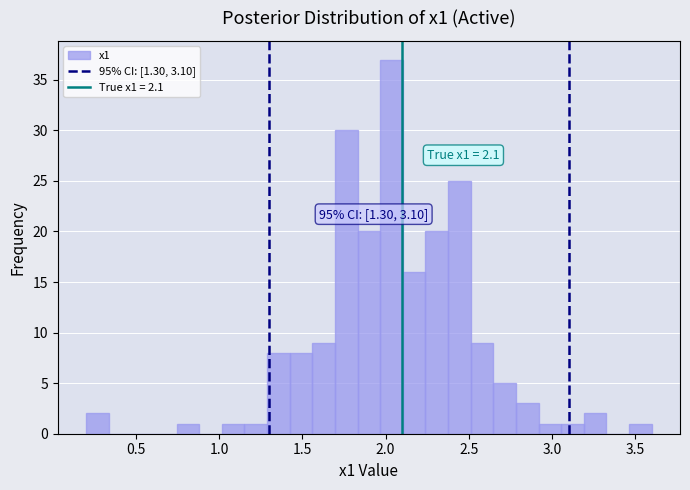

Read against the x-axis, roughly where is the centre of the tallest bar?

2.05